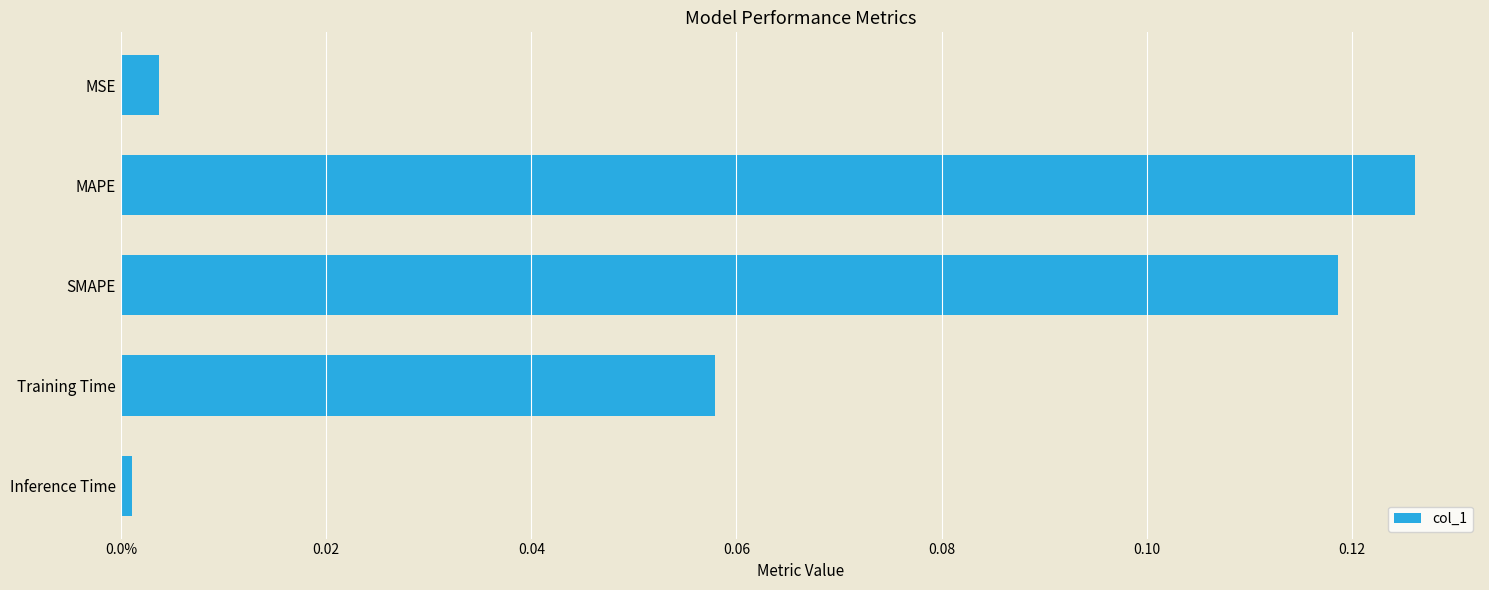

List the labels in order of value, smallest first.

Inference Time, MSE, Training Time, SMAPE, MAPE